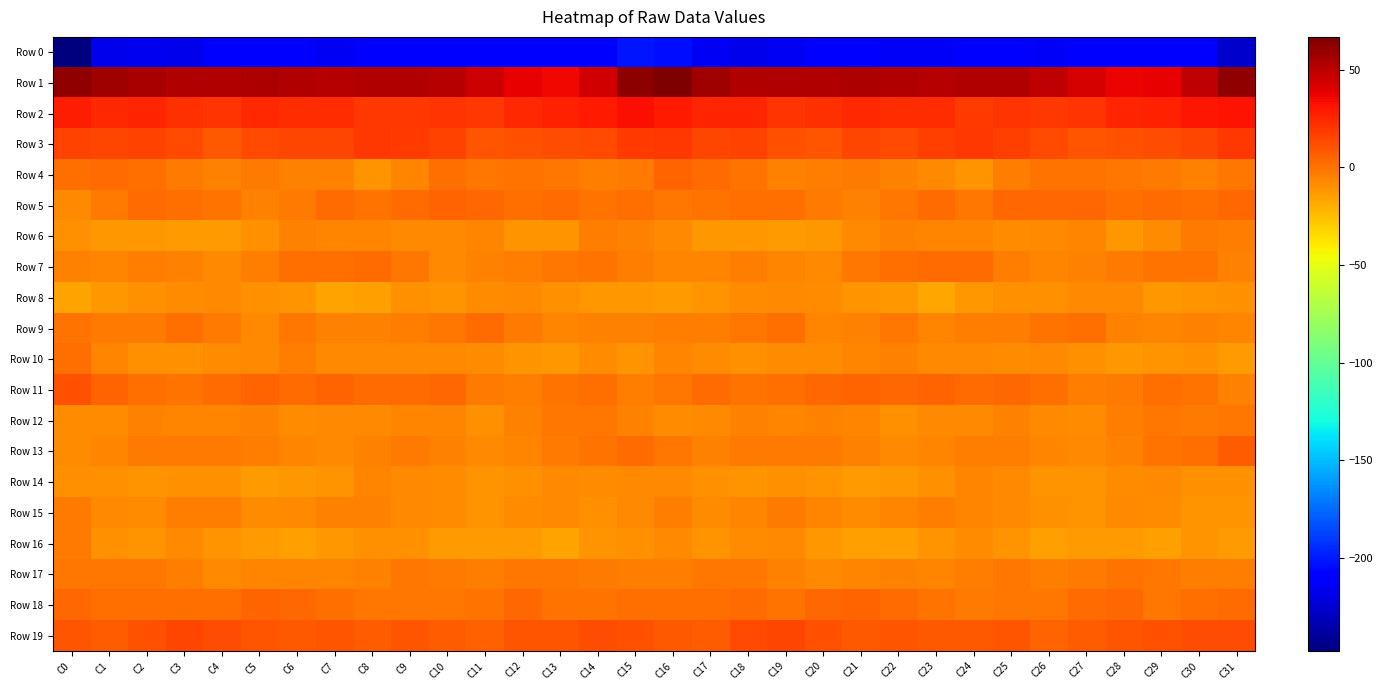

At C2, list the series in order from largest to smallest.

Row 1, Row 2, Row 3, Row 19, Row 5, Row 18, Row 4, Row 11, Row 17, Row 9, Row 13, Row 7, Row 12, Row 15, Row 10, Row 8, Row 16, Row 14, Row 6, Row 0